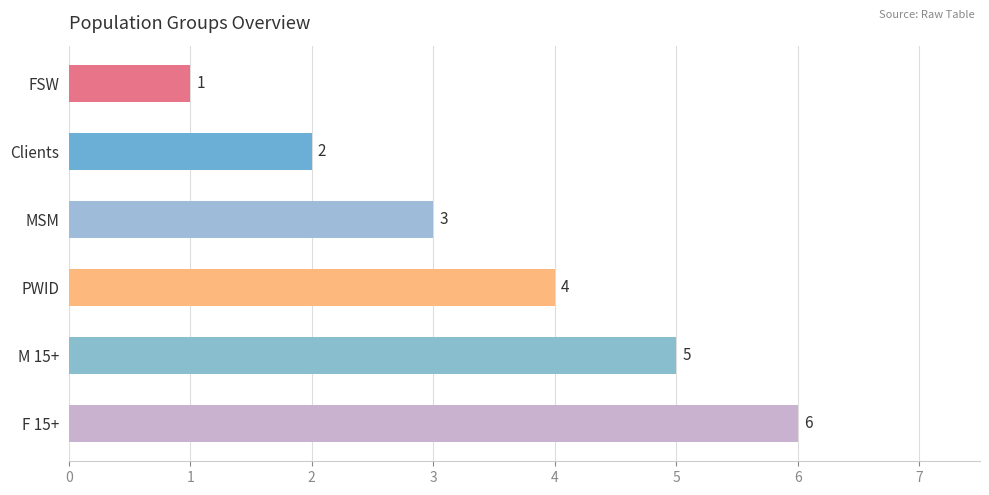

Are the bars horizontal?

Yes